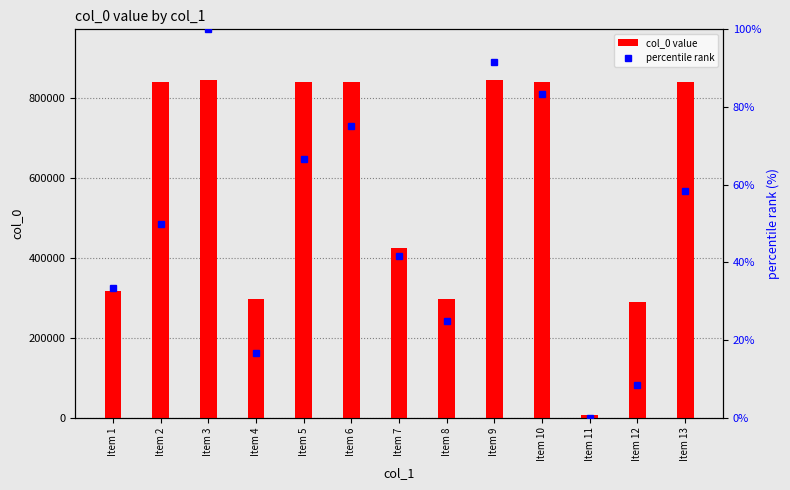

What is the difference between the maximum and second lowest values in the col_0 value series?

555210